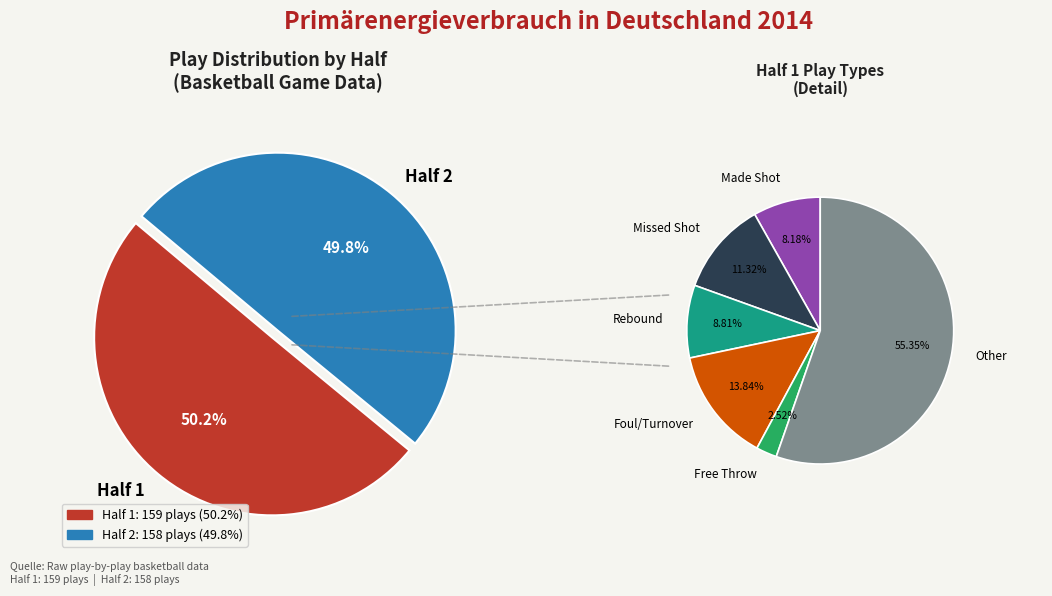

How many segments does this pie chart have?

2